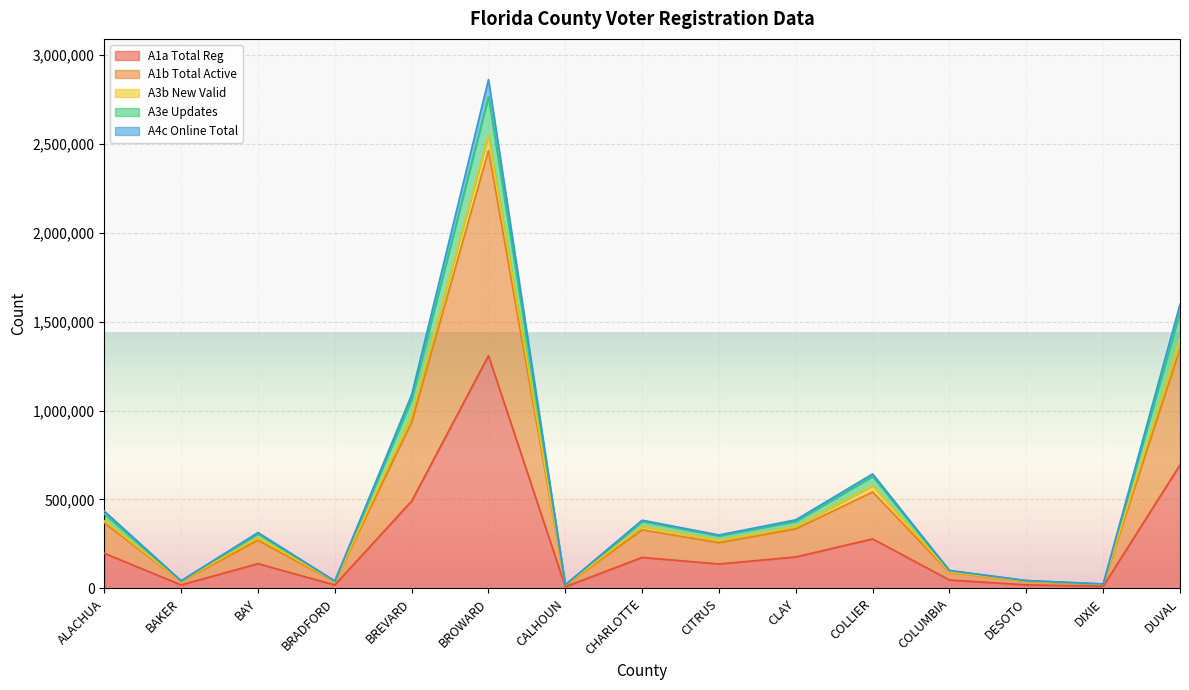

At which category is the sum across all series the highest?

BROWARD